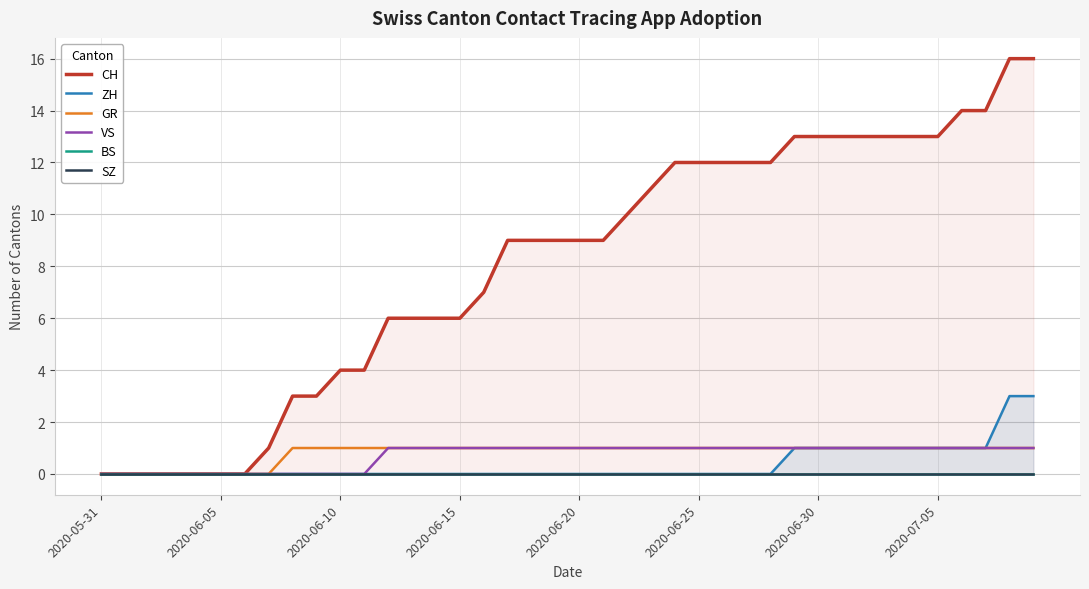

What is the maximum value for ZH?

3